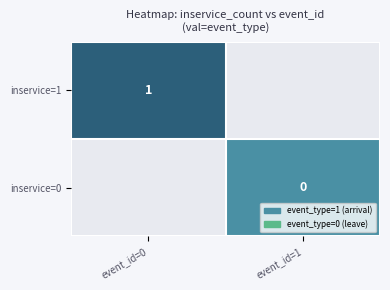

How many series are shown in this chart?

2